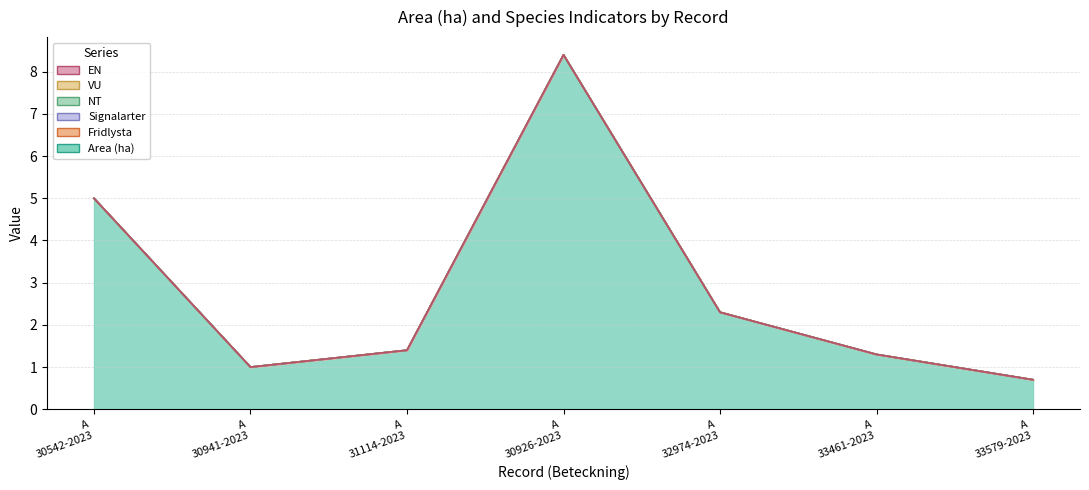

Rank the series at A 30926-2023 from lowest to highest value.

Fridlysta, Signalarter, NT, VU, EN, Area (ha)